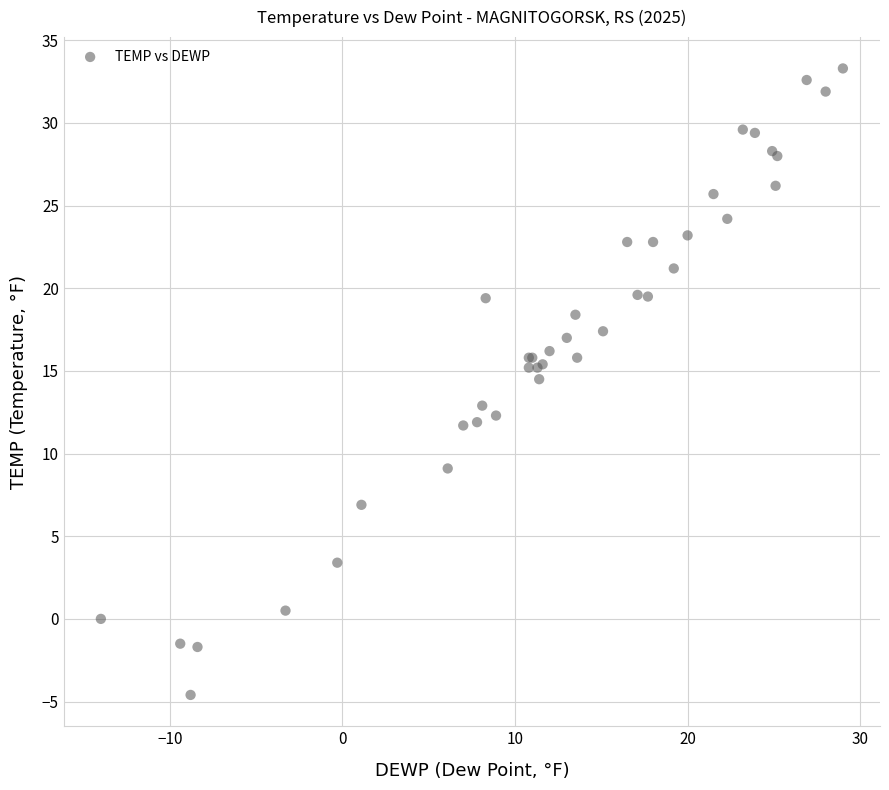

What Y value in the scatter plot is closest to 14?

14.5